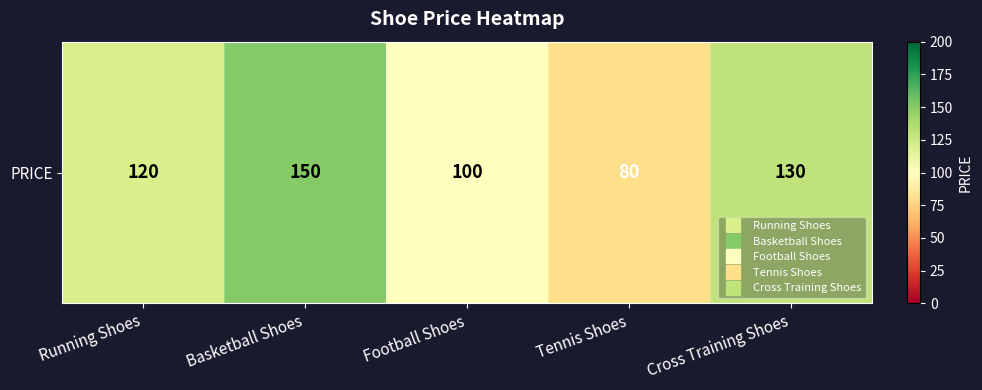

Reading right to left, extract all data points from this chart.

Cross Training Shoes=130	Tennis Shoes=80	Football Shoes=100	Basketball Shoes=150	Running Shoes=120